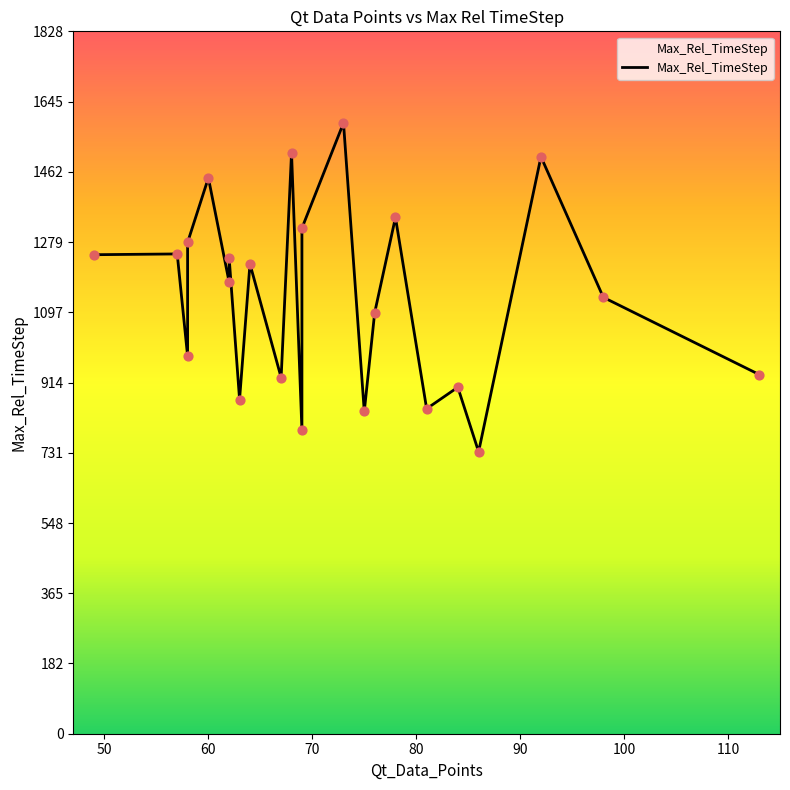

Approximately how many times larger is the value at 100 compared to 80?

0.9